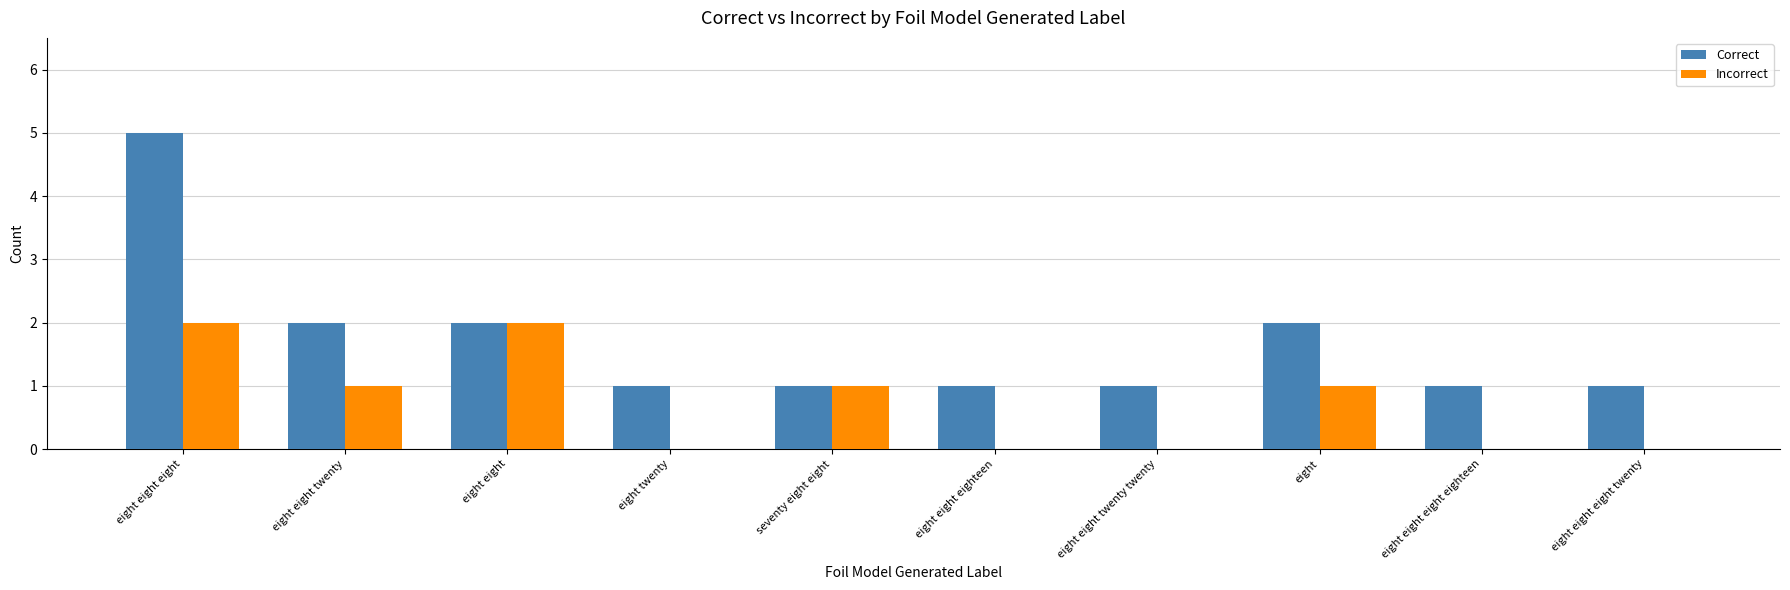

Reading left to right, transcribe all the data shown in this chart.

Correct: 5	2	2	1	1	1	1	2	1	1
Incorrect: 2	1	2	0	1	0	0	1	0	0